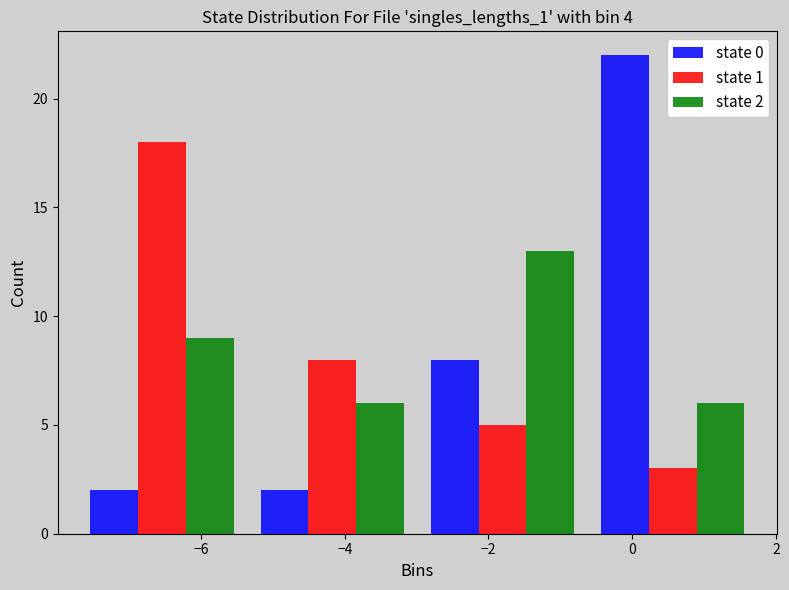

In the state 0 series, which range on the x-axis has the tallest bar?

-0.6 to 1.8